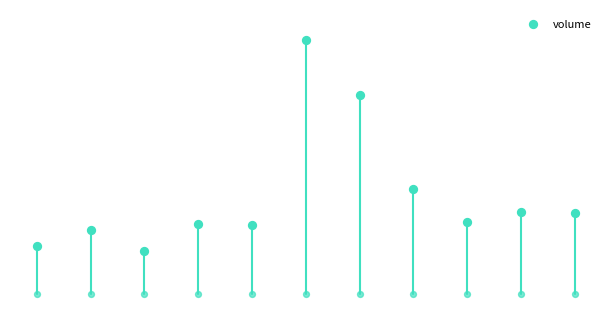

What is the change in value from 6 to 10?

-34425